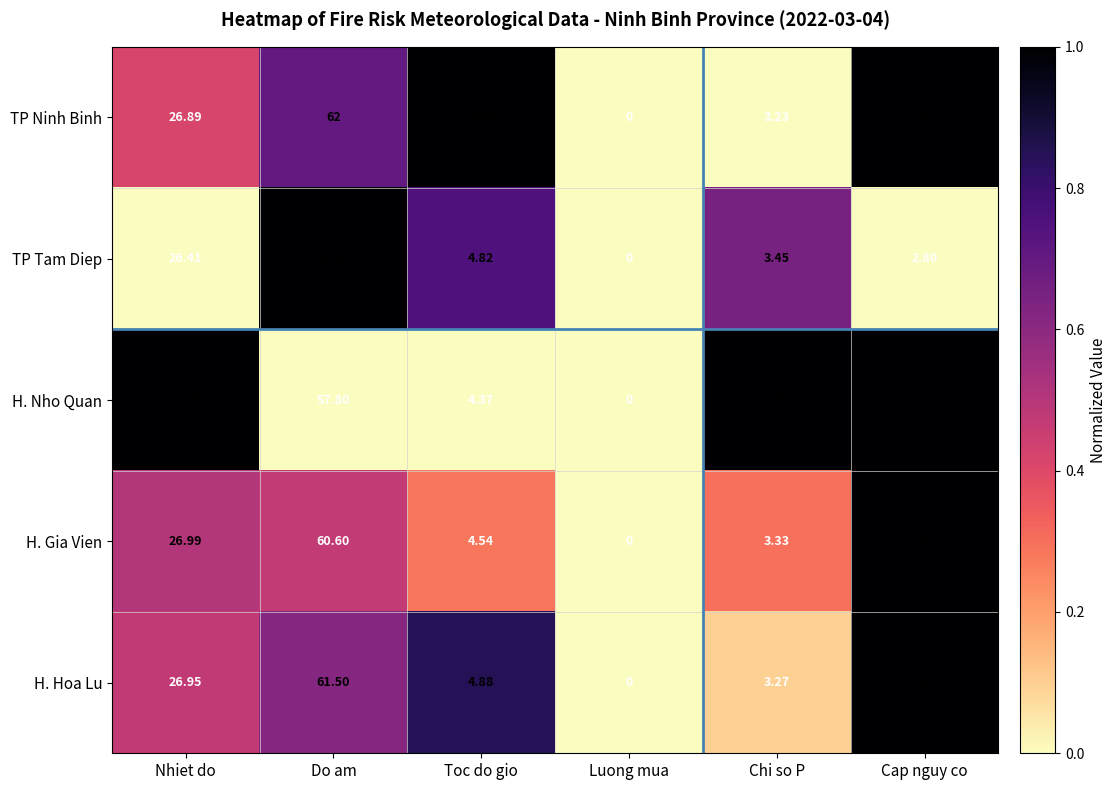

Rank the series at Toc do gio from highest to lowest value.

TP Ninh Binh, H. Hoa Lu, TP Tam Diep, H. Gia Vien, H. Nho Quan